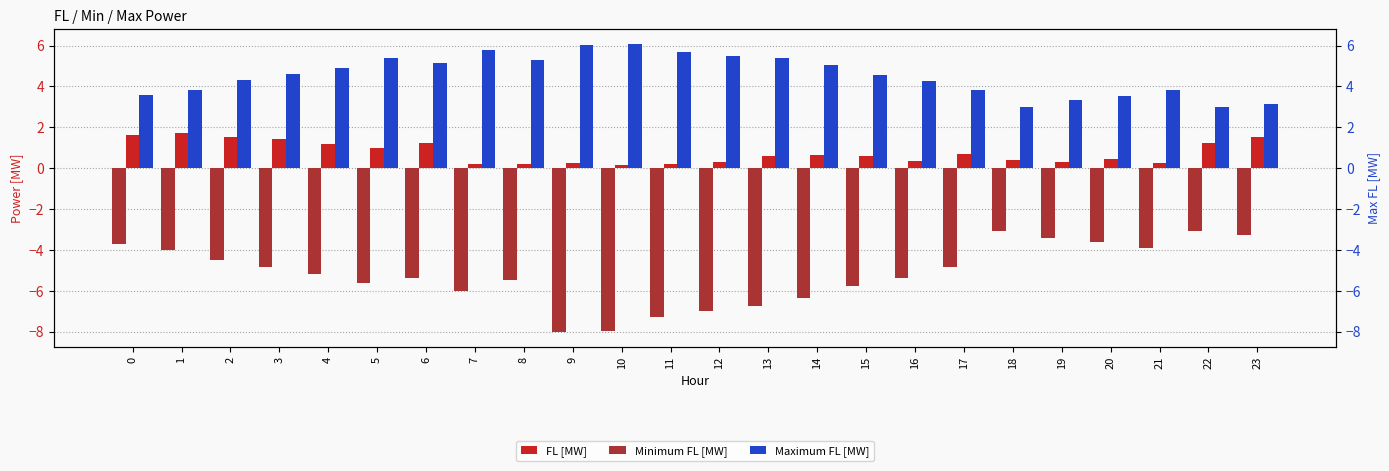

Which series has the largest total across all categories?

Maximum FL [MW]